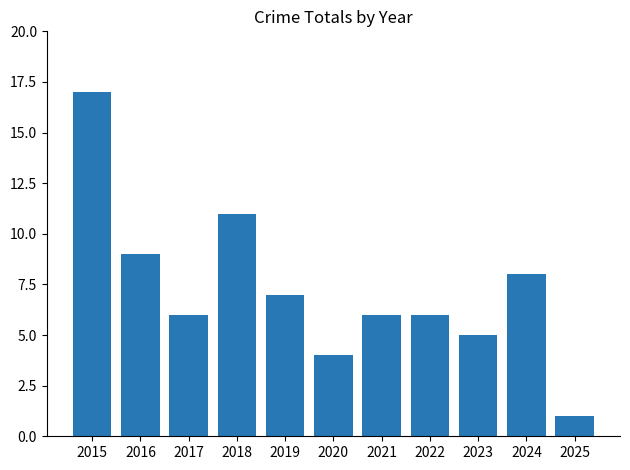

At which label is the value closest to 9?

2016